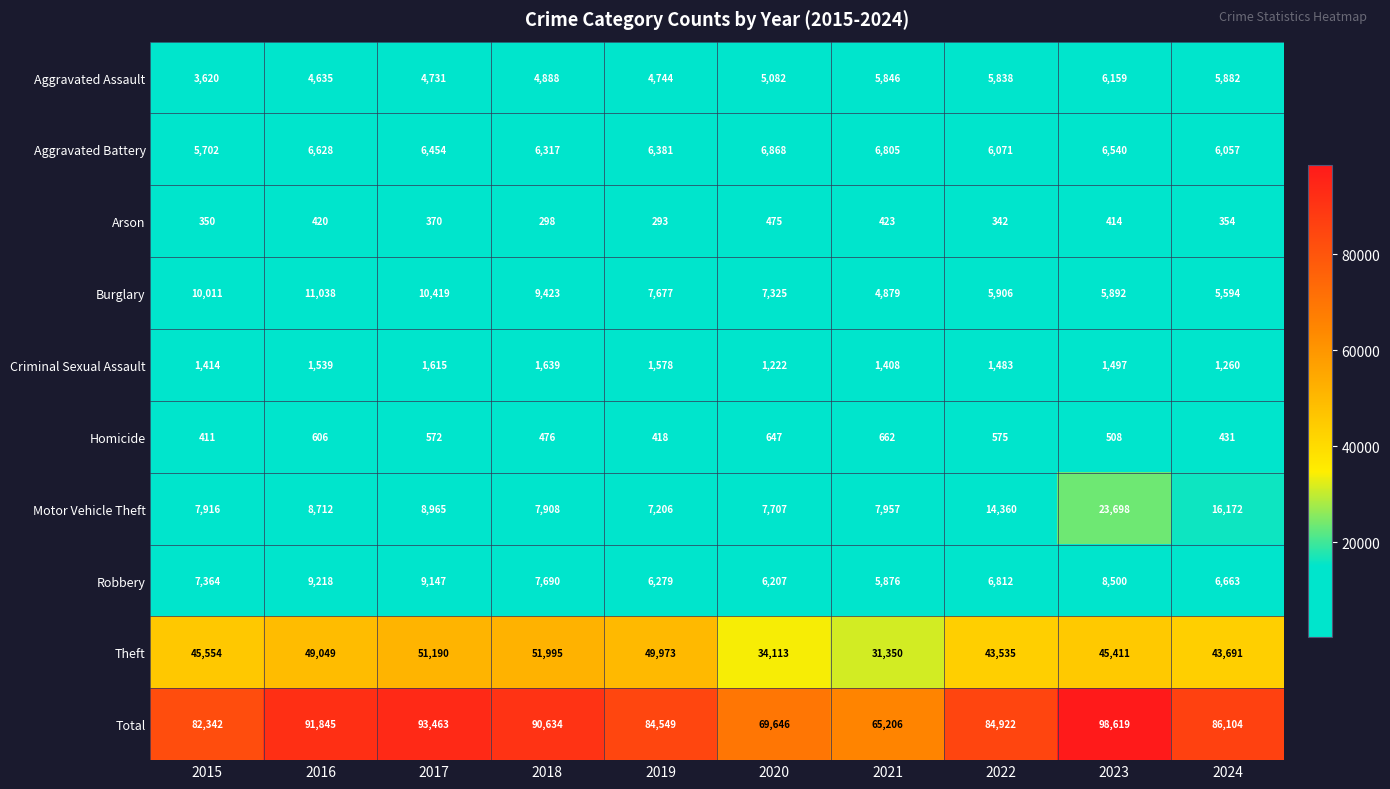

True or false: Aggravated Assault has a value of 5082 at 2020.

True